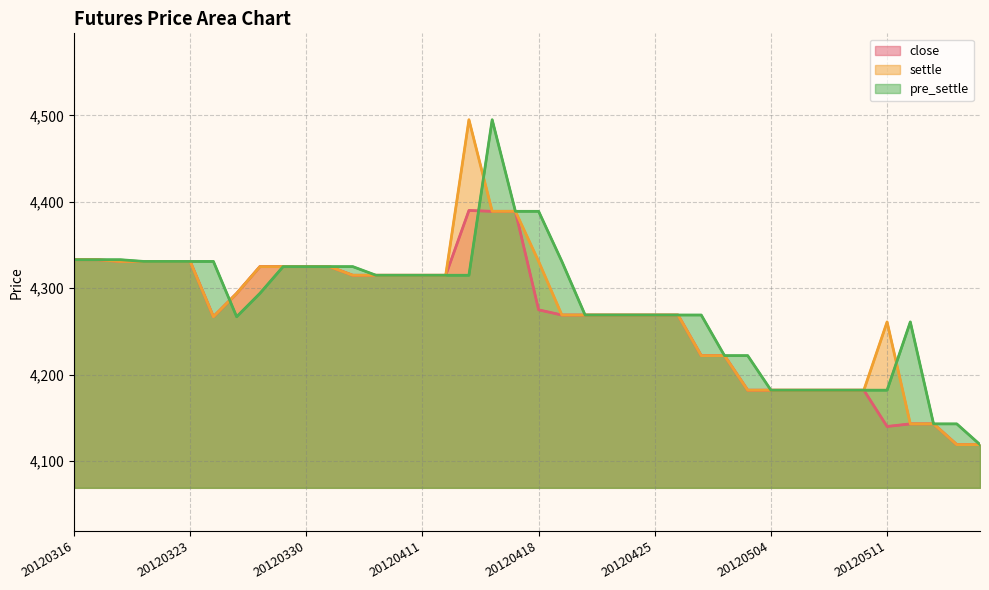

True or false: settle has more than 1 points higher than both neighbors.

True